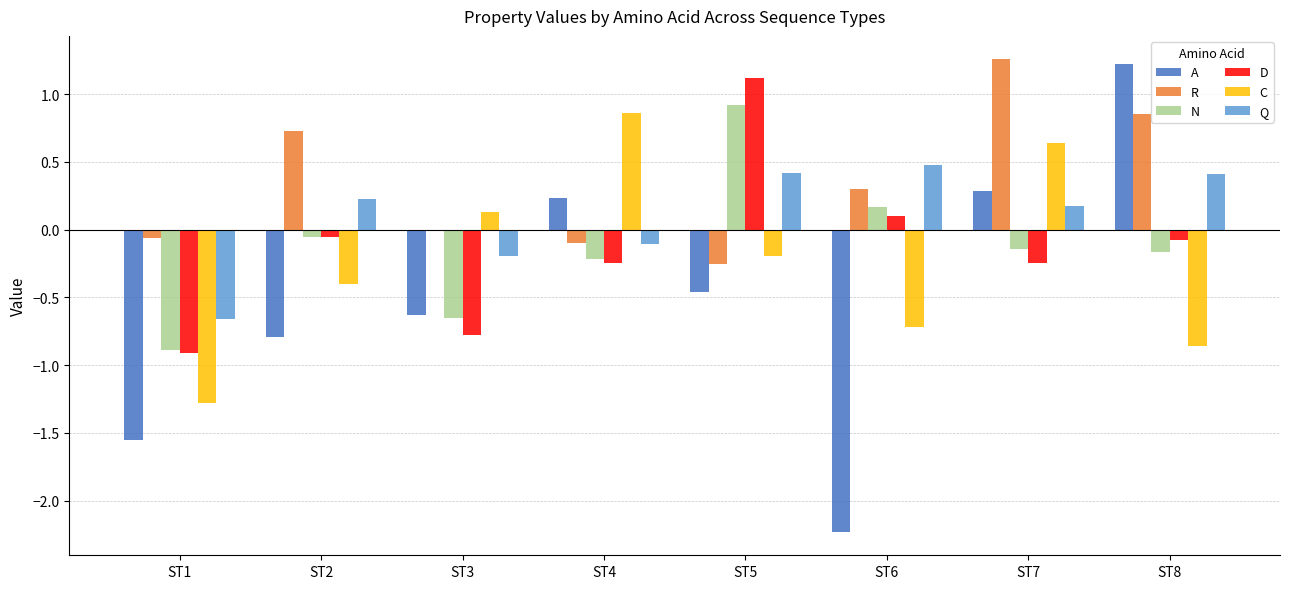

What is the sum of all Q values?

0.7